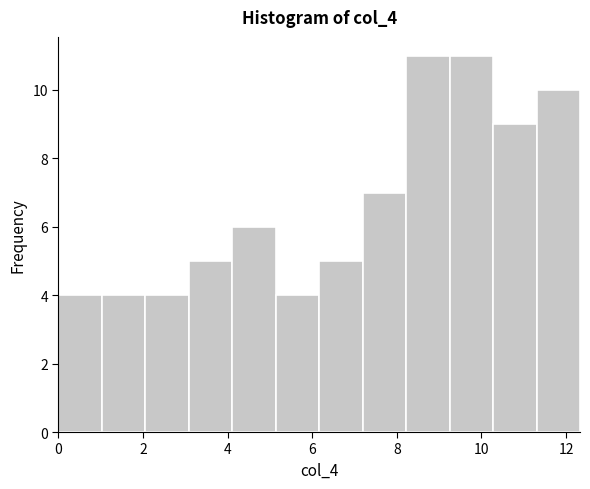

Reading left to right, transcribe this chart: for each bar, give the range it covers on the x-axis and its height. Neither the bar edges nor the heights are printed on the chart, so give them approximately, as read against the axes.

0.0 to 1.0: 4
1.0 to 2.0: 4
2.0 to 3.0: 4
3.0 to 4.2: 5
4.2 to 5.2: 6
5.2 to 6.2: 4
6.2 to 7.2: 5
7.2 to 8.2: 7
8.2 to 9.2: 11
9.2 to 10.2: 11
10.2 to 11.4: 9
11.4 to 12.4: 10